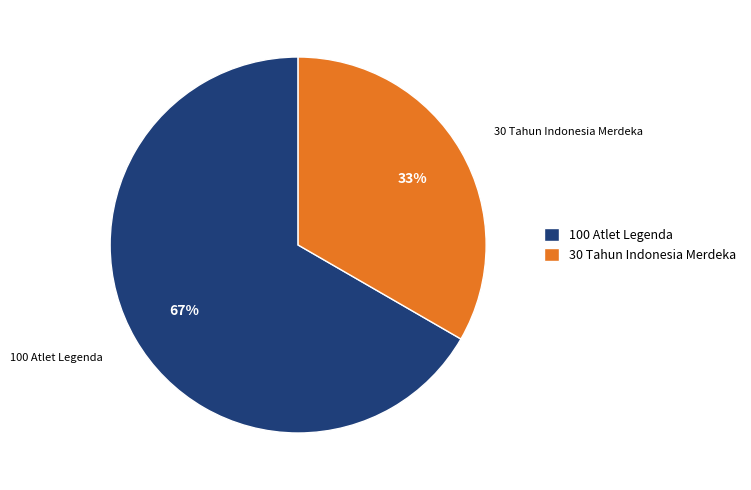

Which category accounts for the majority?

100 Atlet Legenda